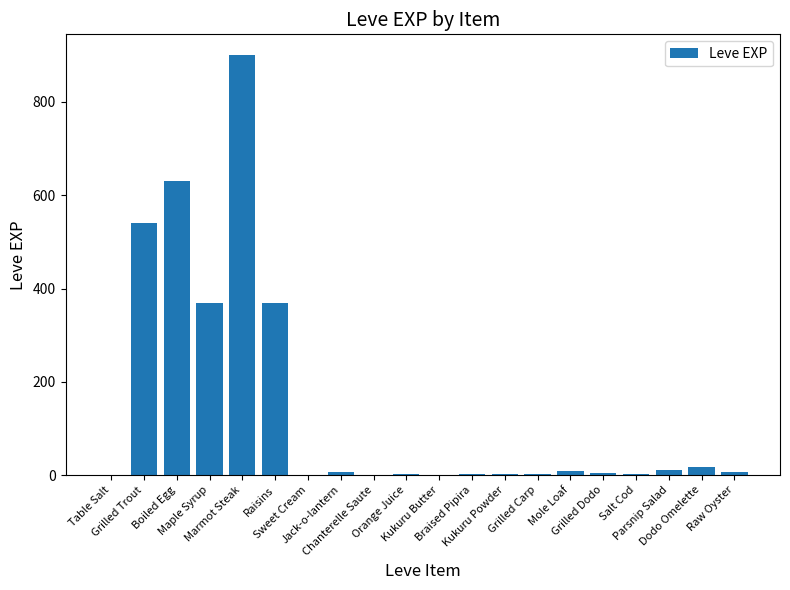

What is the greatest value displayed?

900